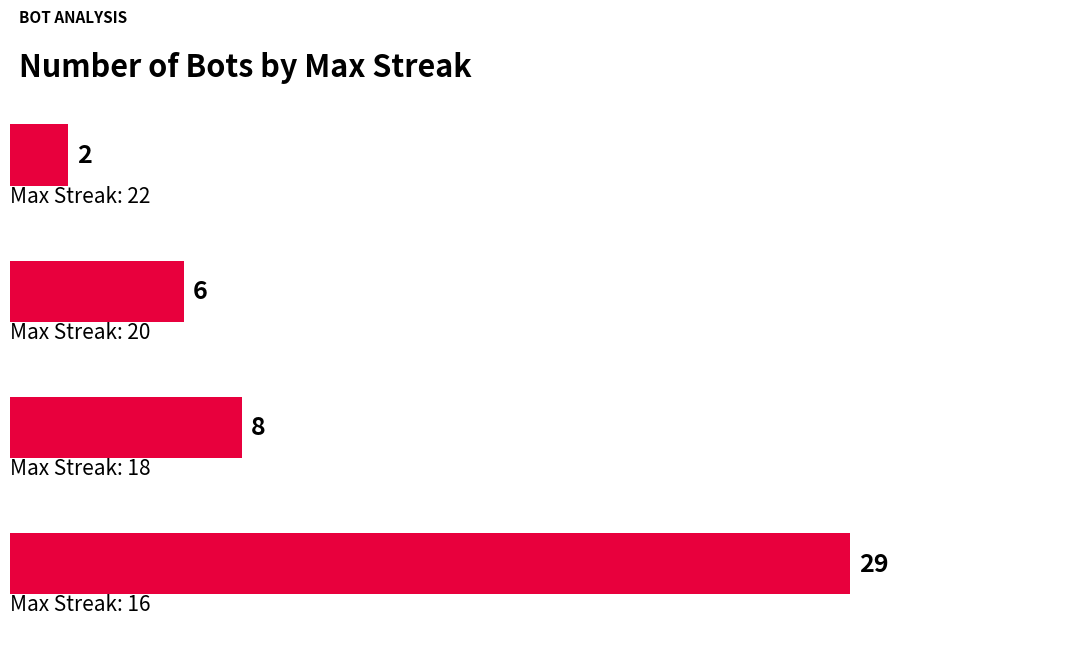

What is the value of the 3rd bar from the top?

8